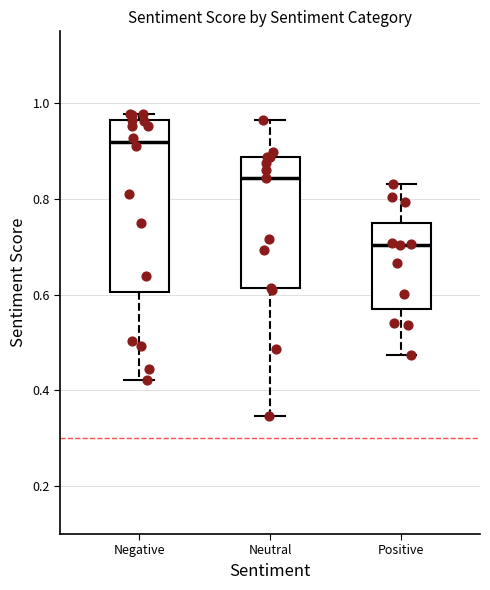

Where does the lower whisker of the box for Neutral end on the y-axis? The values are not printed on the chart, so give them approximately, as read against the axis.

0.34